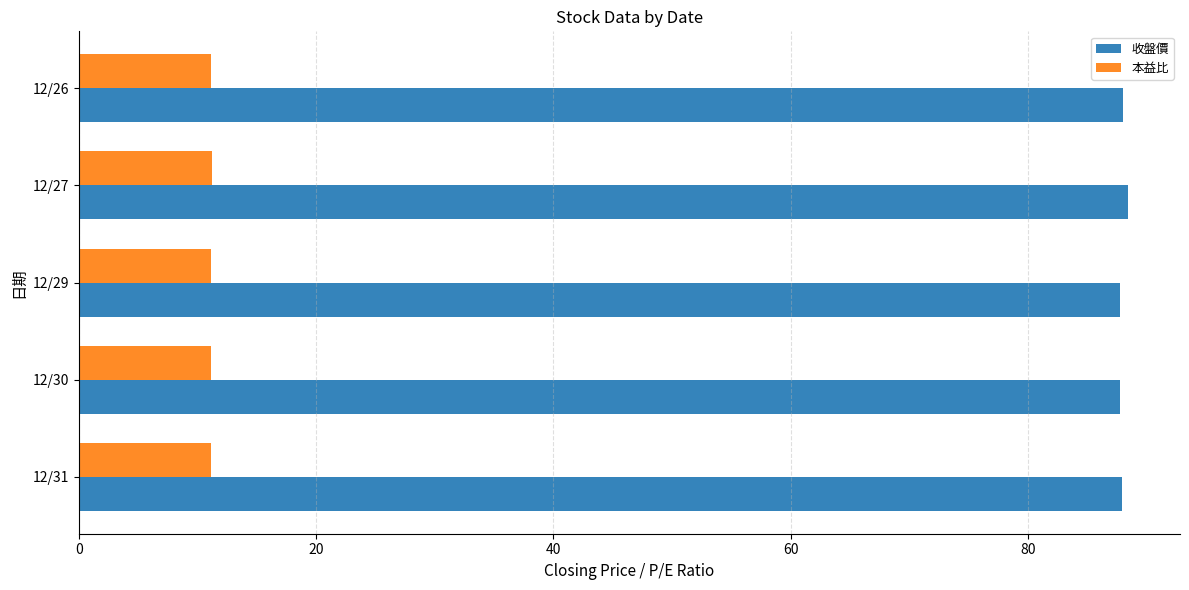

What is the total value across all series at 12/27?

99.6